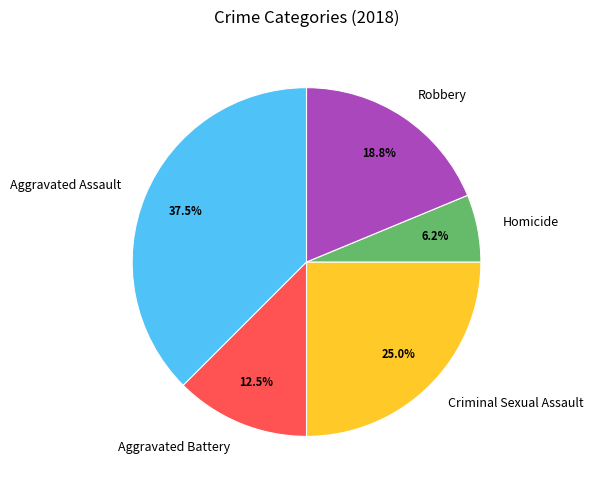

Which slice is the smallest?

Homicide